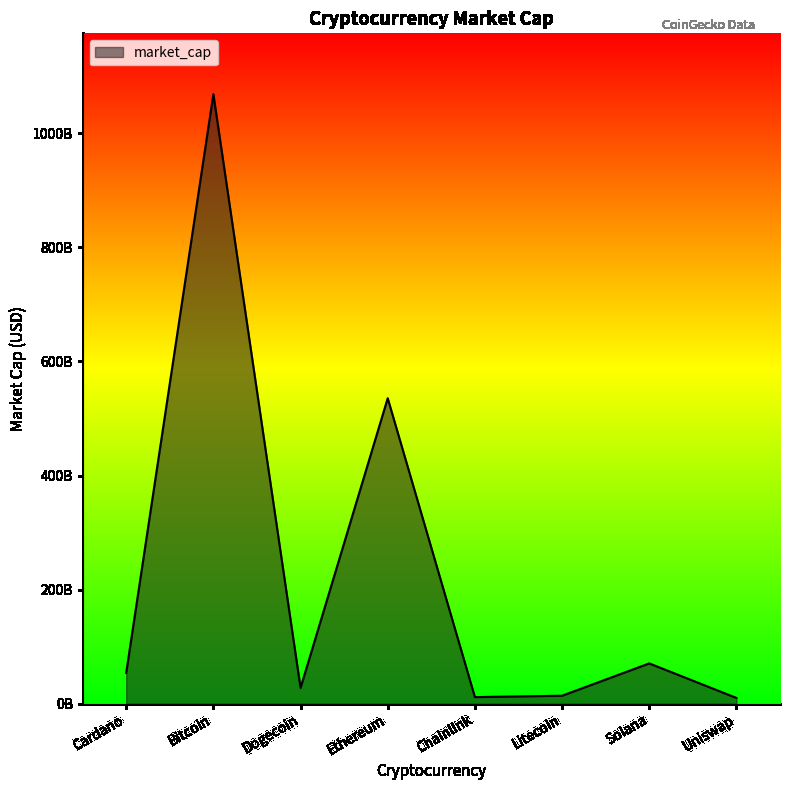

Reading right to left, transcribe all the data shown in this chart.

10023606896	70552166119	13881926449	11474965234	535464028952	27592698259	1068513053273	54010148876